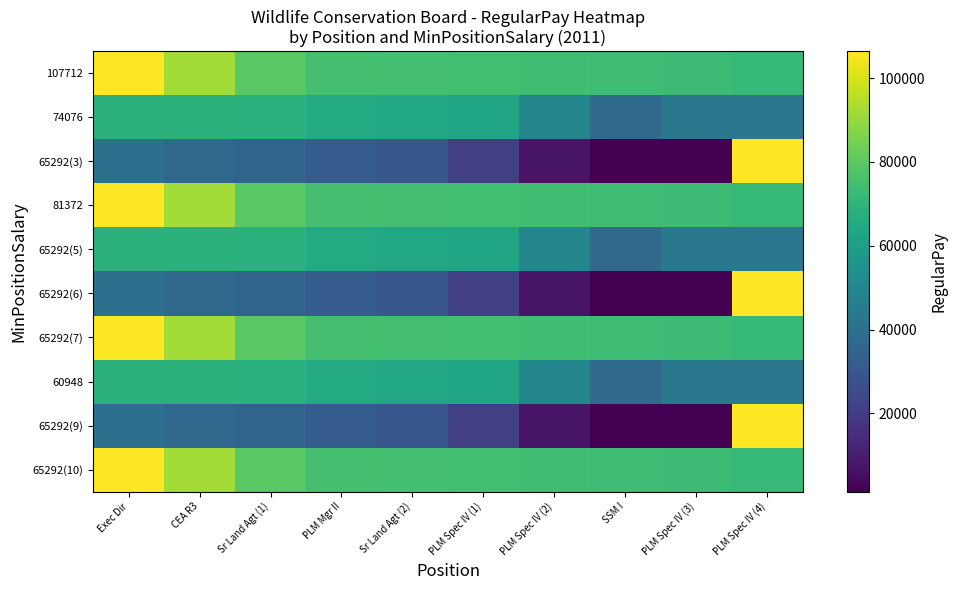

Count the number of categories in the chart.

10